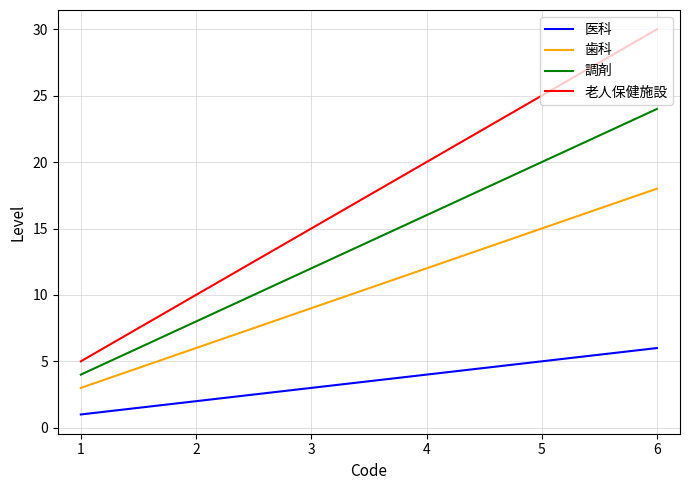

At how many categories does at least one series exceed 12?

4